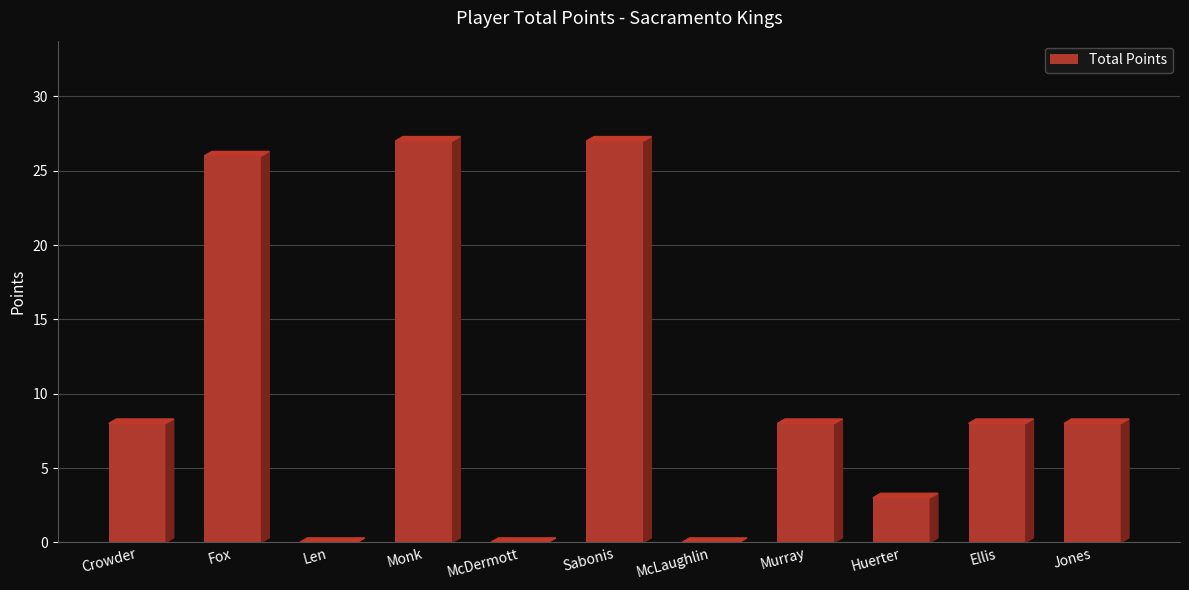

What is the approximate value at Monk, to the nearest 5?

25